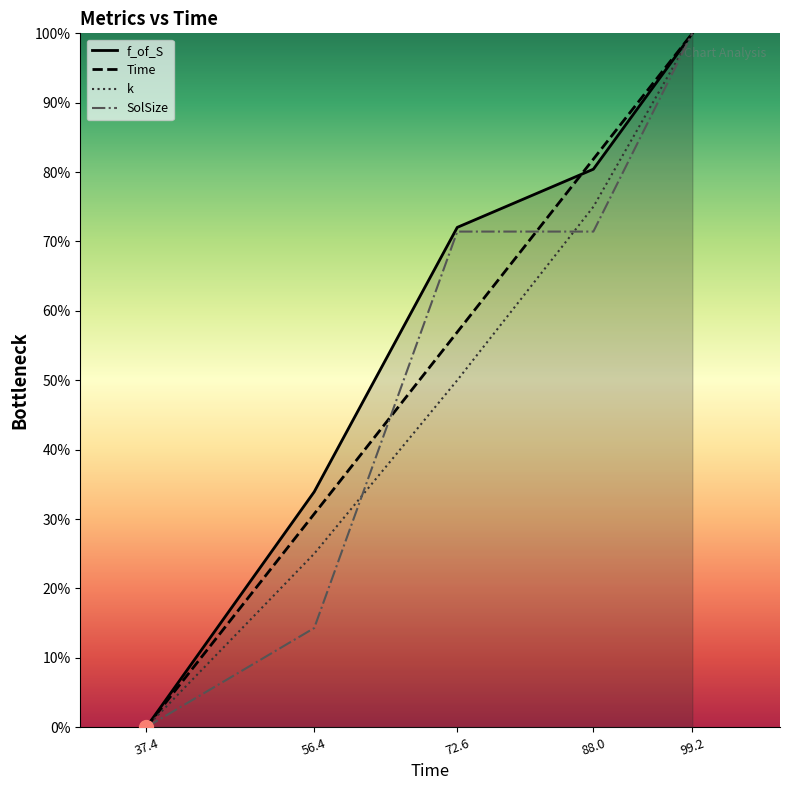

At which label is k closest to 50?

72.6